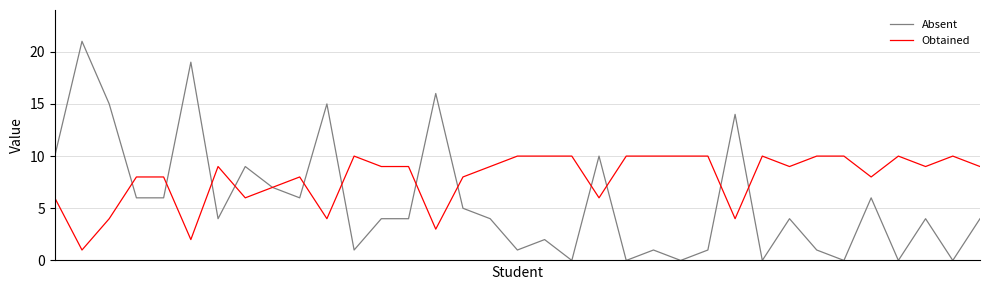

What is the greatest value displayed?

21